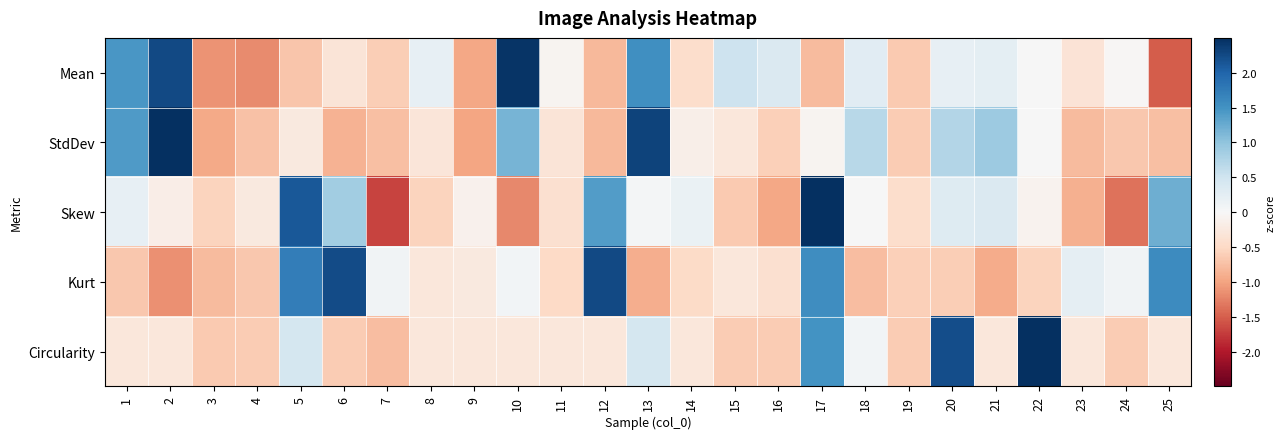

At which category is the sum across all series the highest?

17